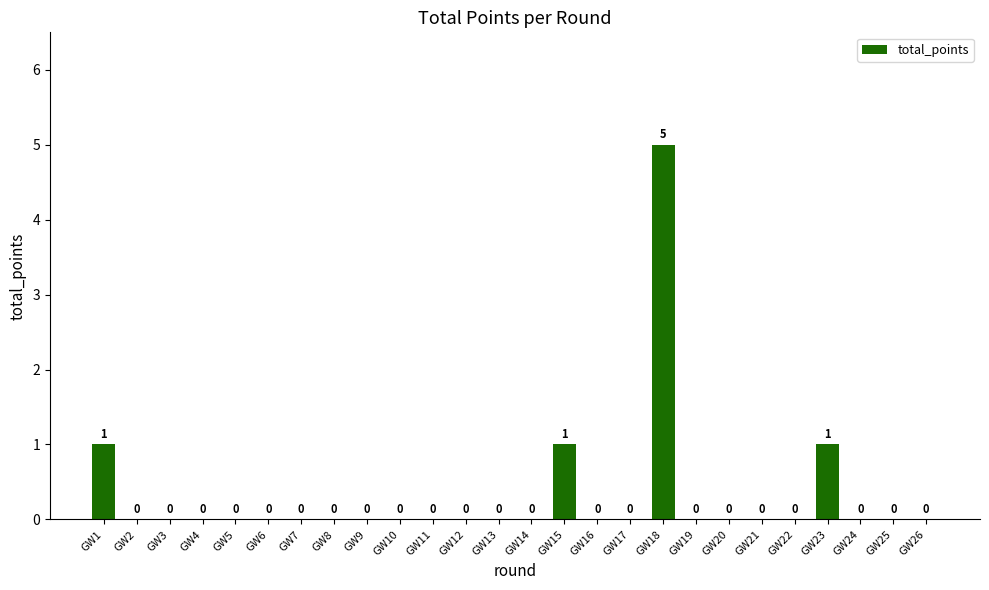

The value at GW2 is 0. True or false?

True